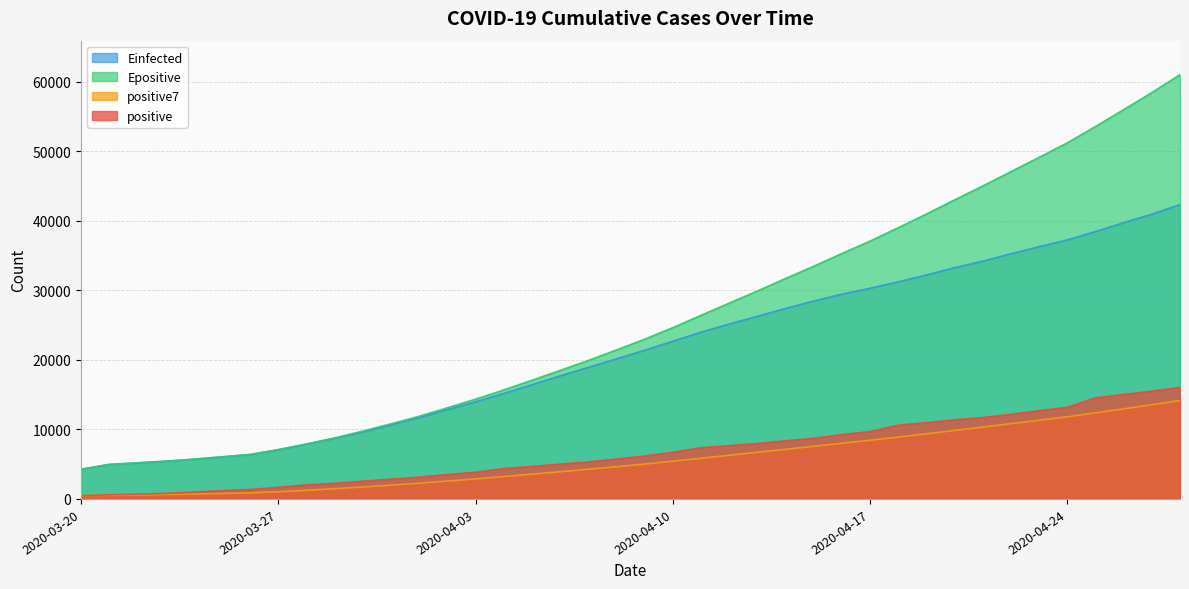

True or false: positive7 and positive intersect in this chart.

False